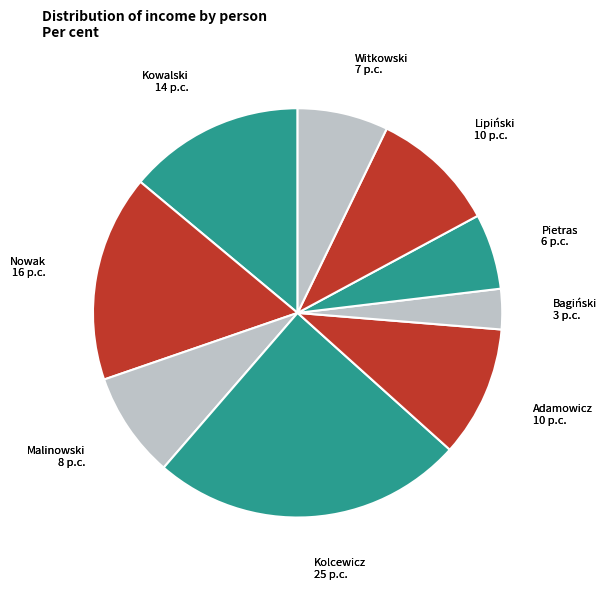

Is it true that Pietras is 18% of the pie?

False